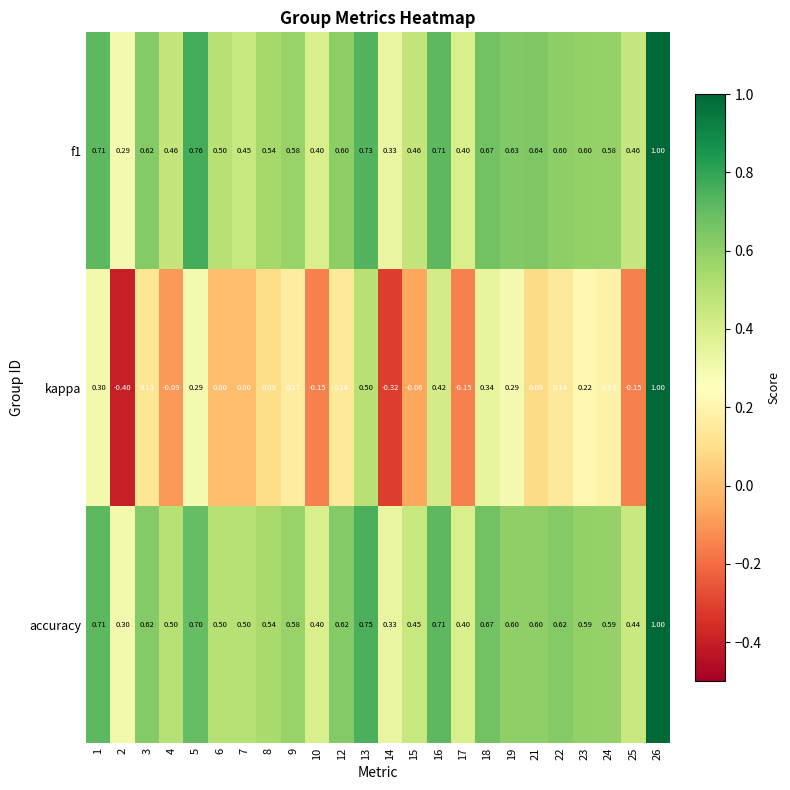

Is the value of kappa at 8 greater than the value of accuracy at 25?

No